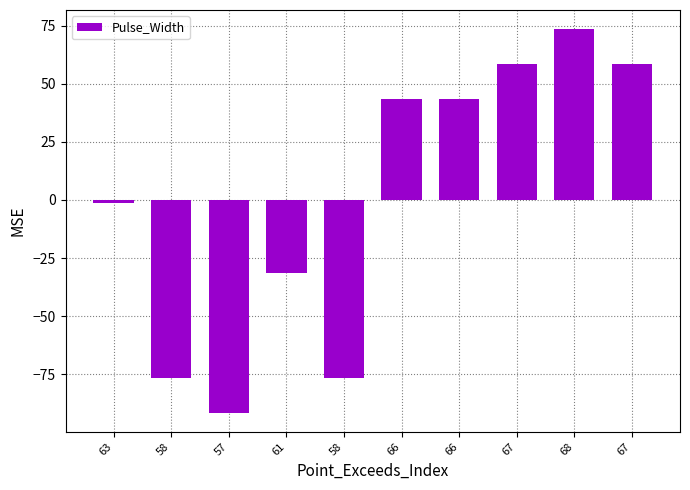

How many values are below 43?

5